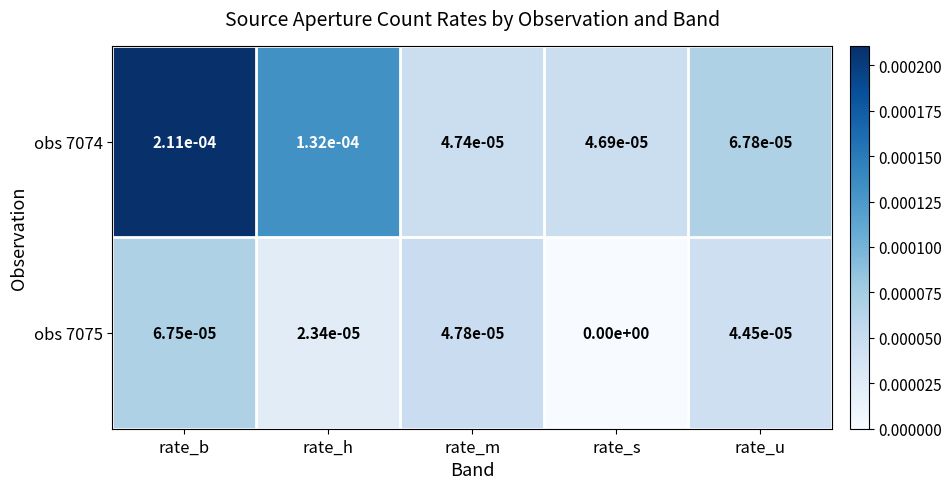

Rank the categories by obs 7075 value from lowest to highest.

rate_s, rate_h, rate_u, rate_m, rate_b